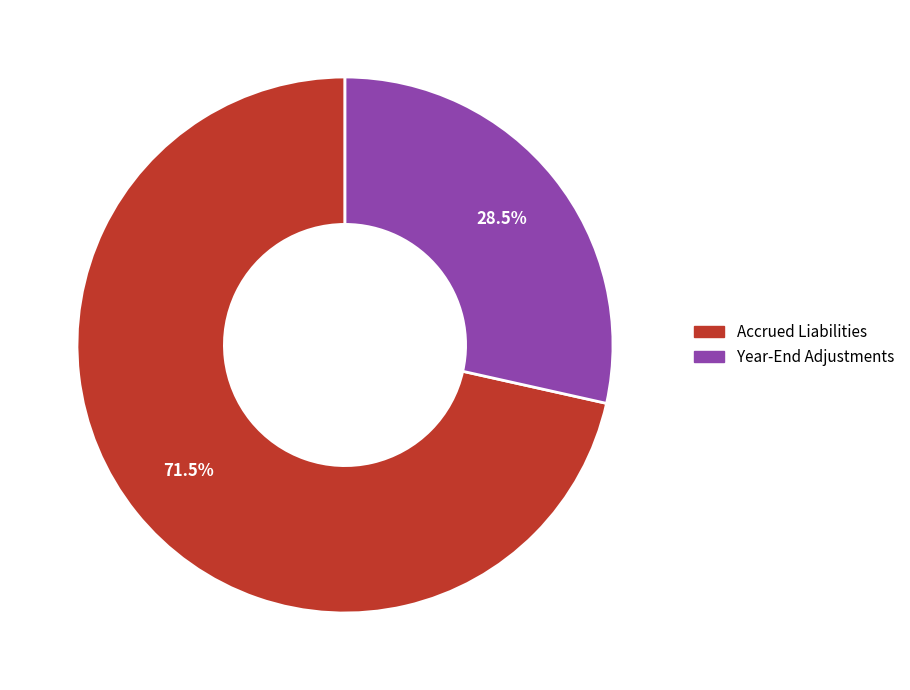

What percentage do Year-End Adjustments and Accrued Liabilities together represent?

100.0%